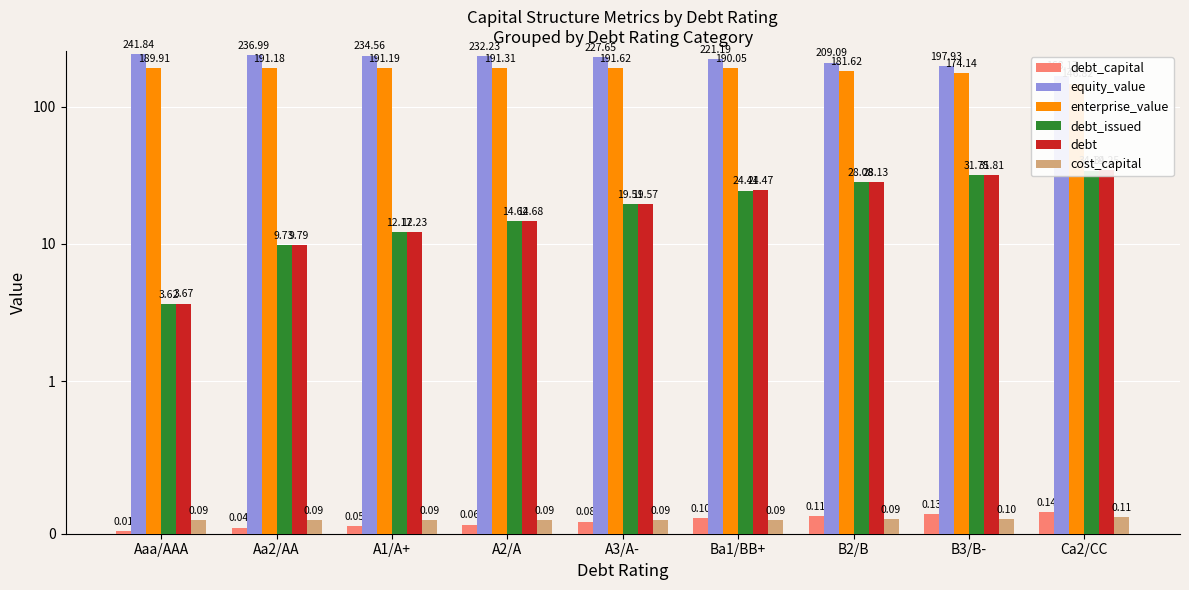

What position from the right is A2/A?

6